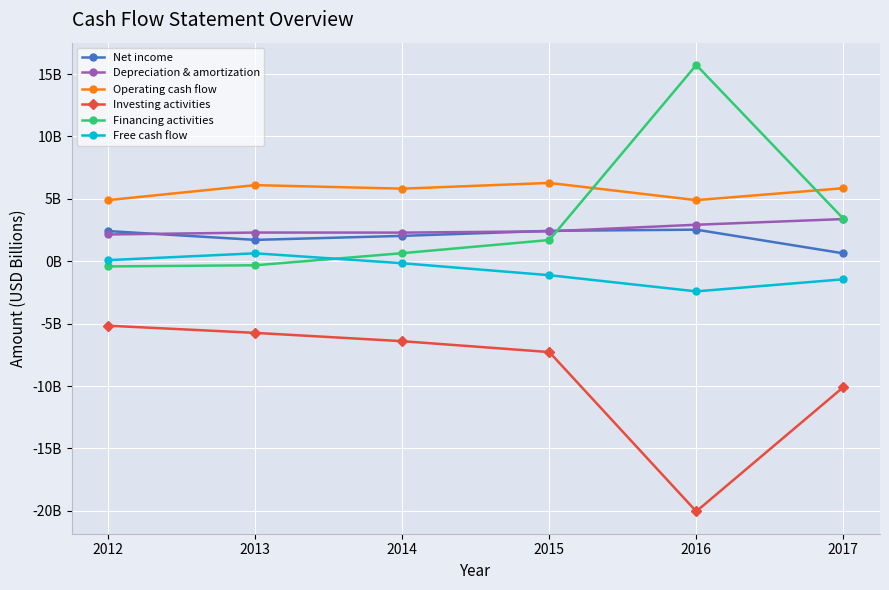

What are all the series names shown in the legend?

Net income, Depreciation & amortization, Operating cash flow, Investing activities, Financing activities, Free cash flow